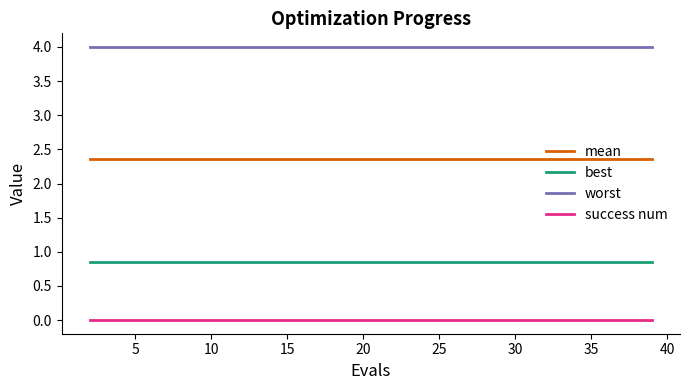

Does the chart display data point markers on the line(s)?

No